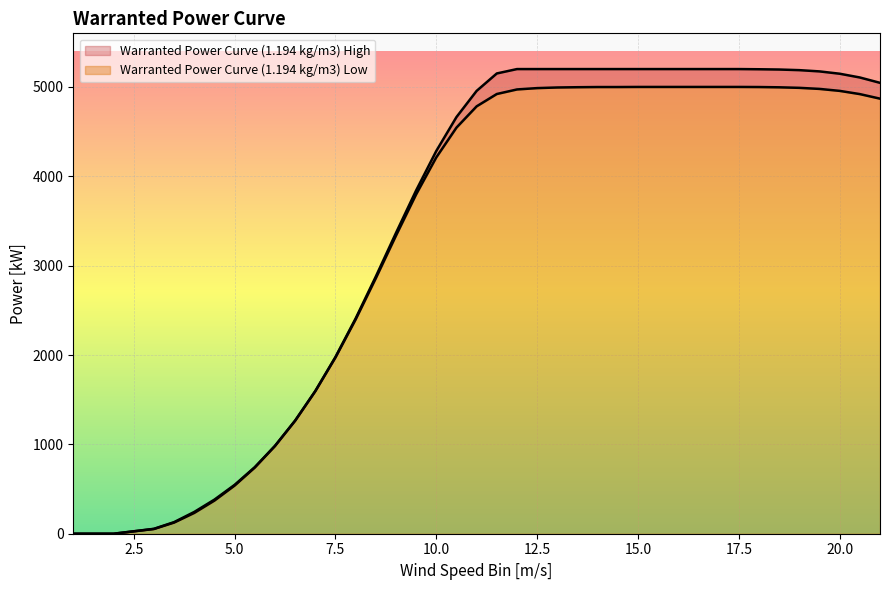

At which category is the sum across all series the highest?

15